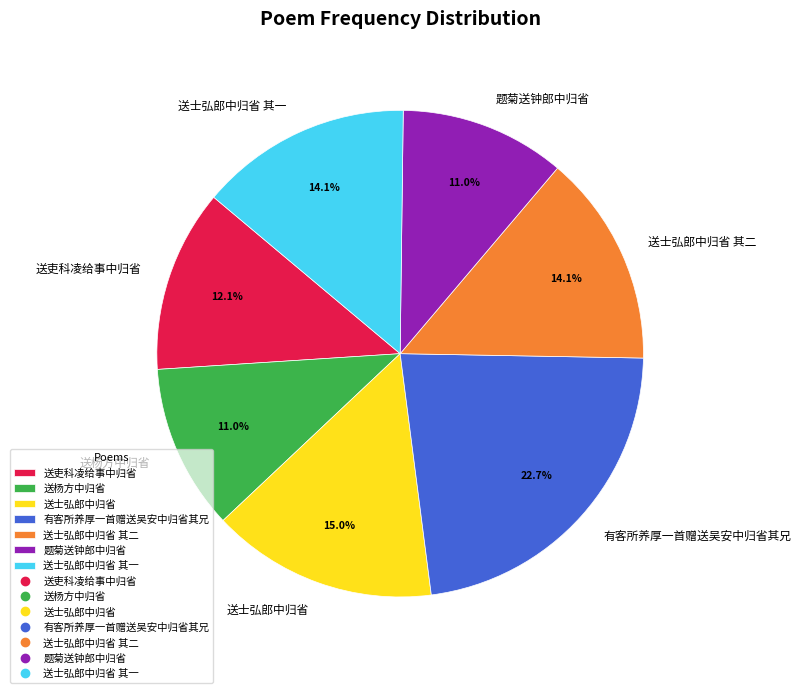

Which slice is the largest?

有客所养厚一首赠送吴安中归省其兄